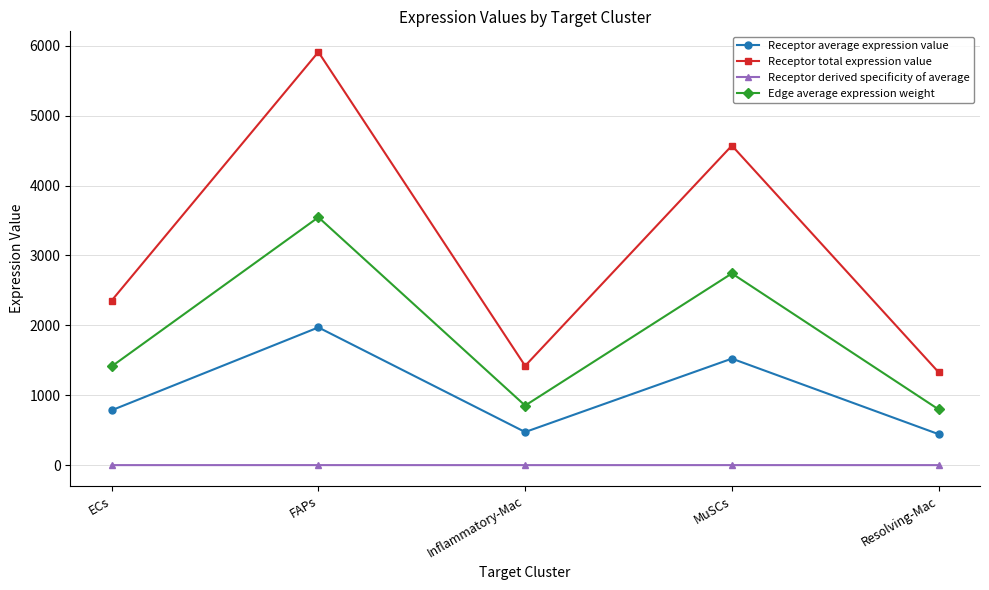

True or false: Edge average expression weight and Receptor average expression value intersect in this chart.

False